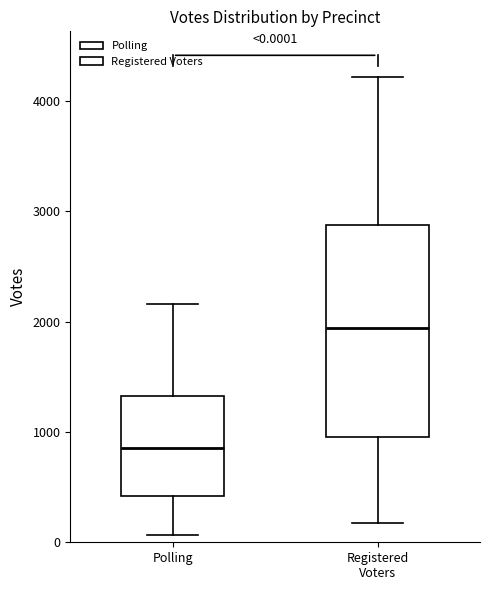

Which box is the tallest, from its lower edge to its upper edge?

Registered Voters